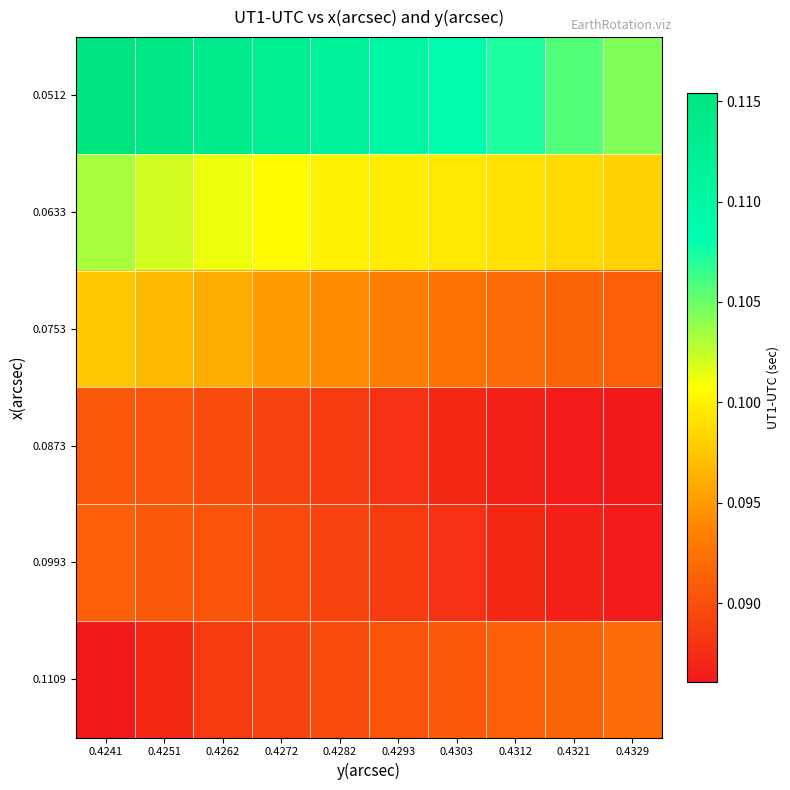

What is the total value across all series at 0.4241?

0.6